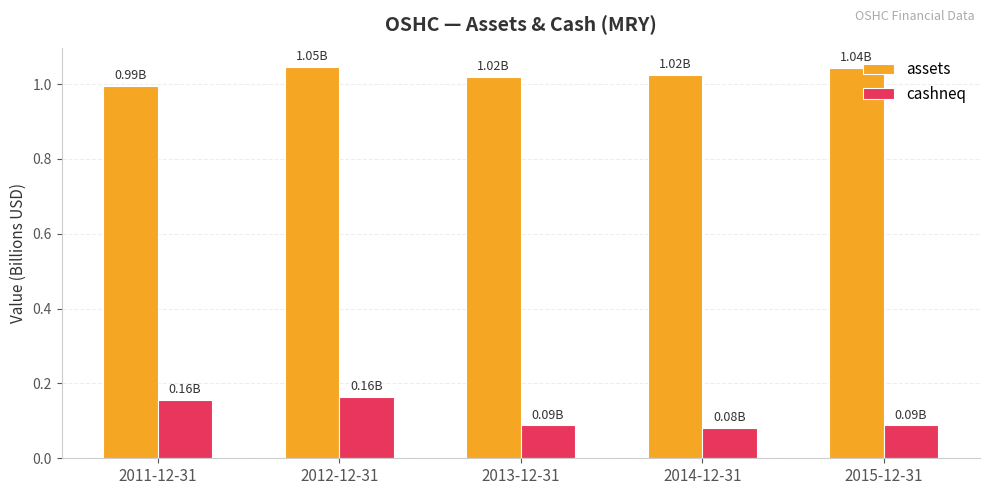

Rank the series by their maximum value, from lowest to highest.

cashneq, assets